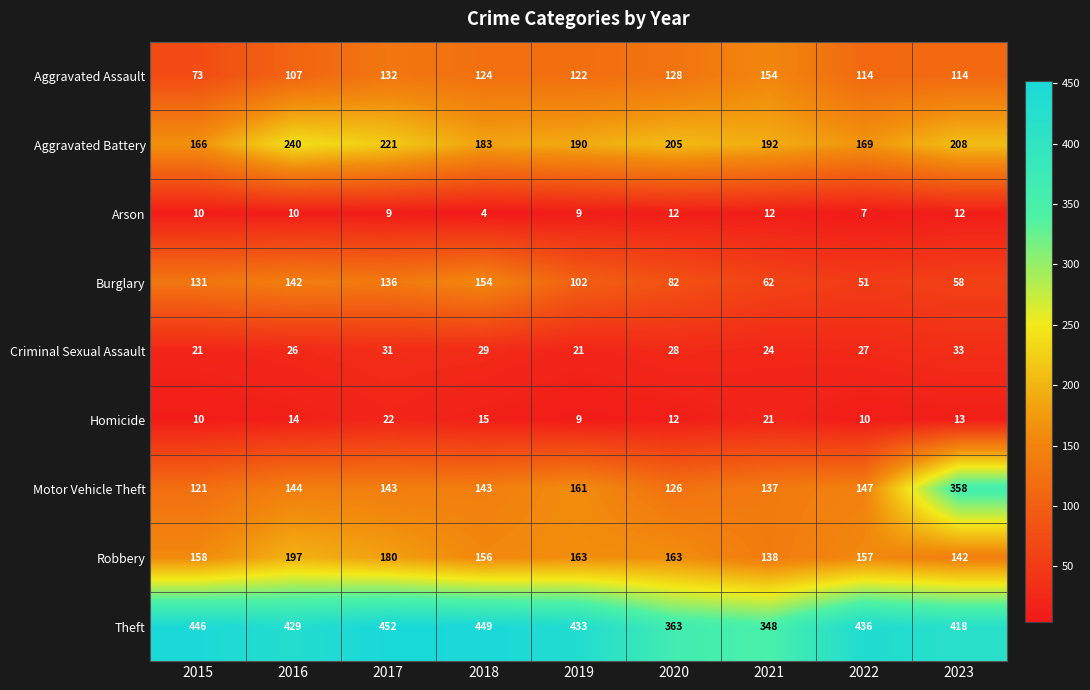

What is the difference between the maximum and second lowest values in the Aggravated Assault series?

47